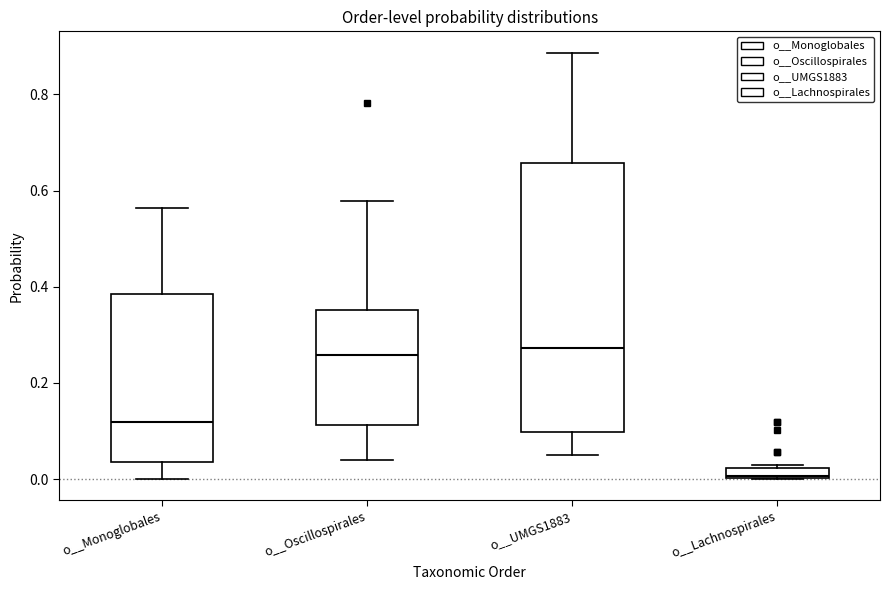

Comparing the boxes themselves (not the whiskers), which one is the tallest?

o__UMGS1883